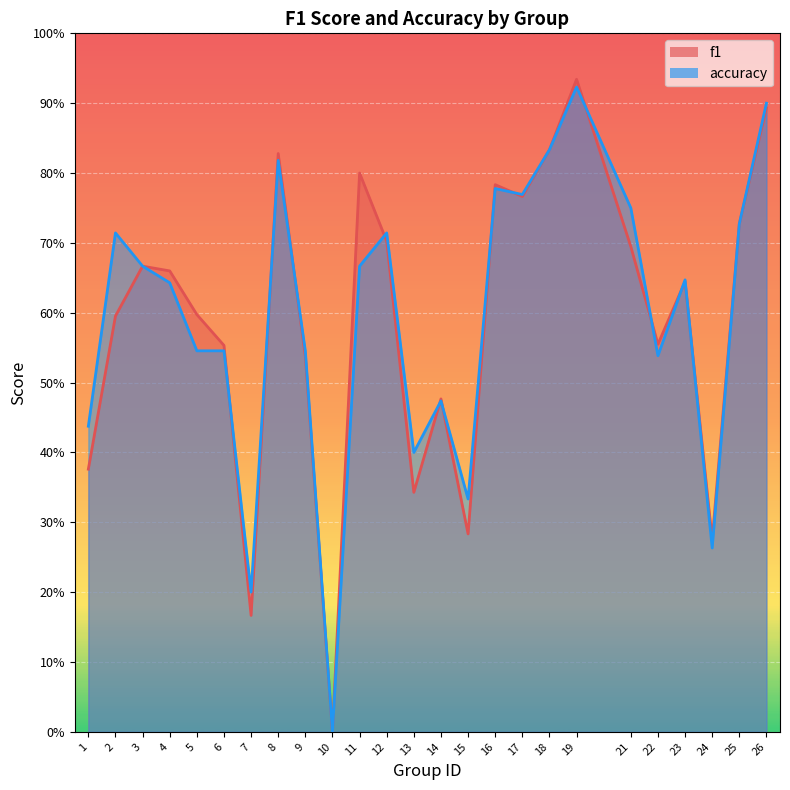

True or false: accuracy and f1 intersect in this chart.

True